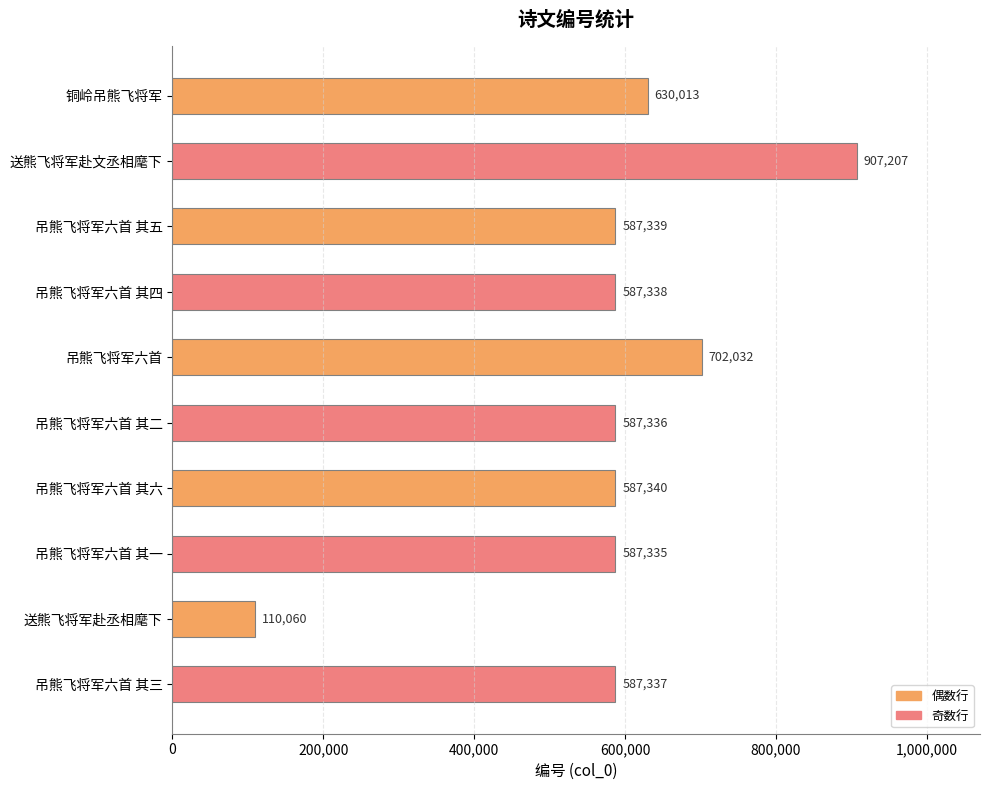

What is the sum of all values?

5873337